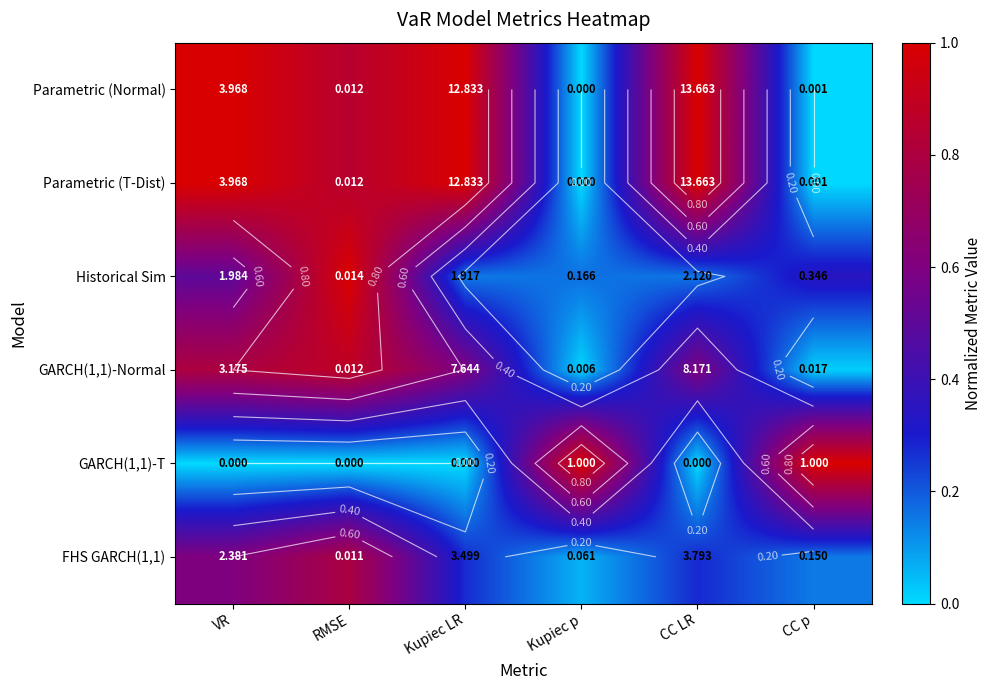

Where is Parametric (T-Dist) nearest to the value 0?

Kupiec p